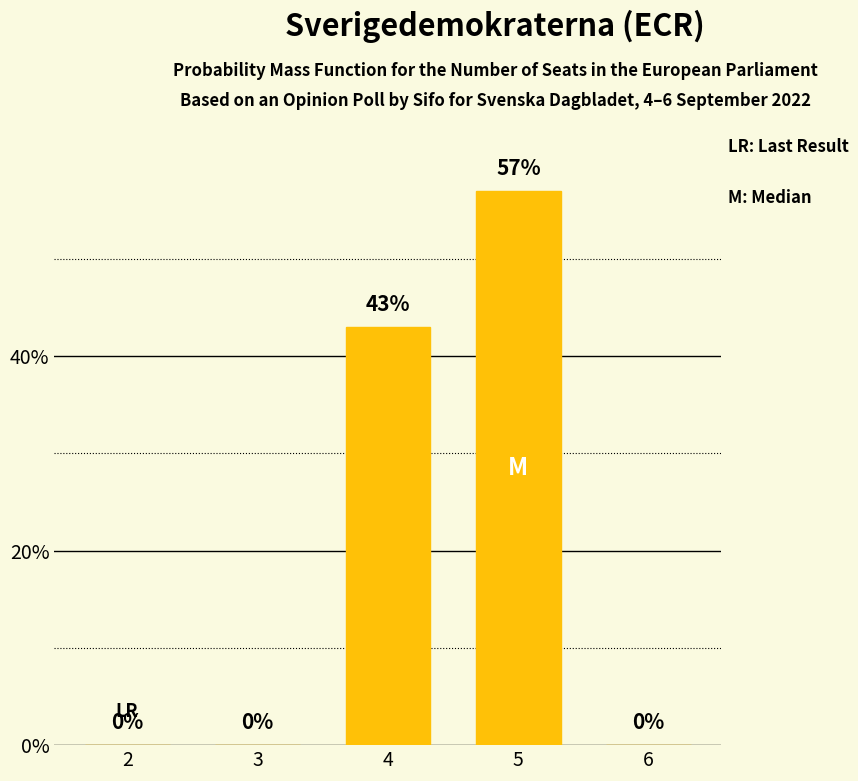

How many distinct data groups are displayed?

1